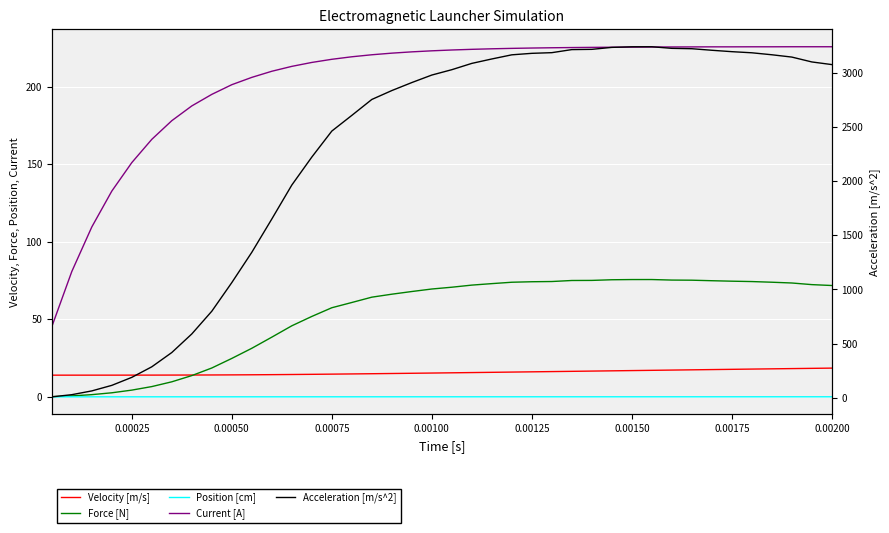

How many values in the Velocity [m/s] series exceed 15?

23